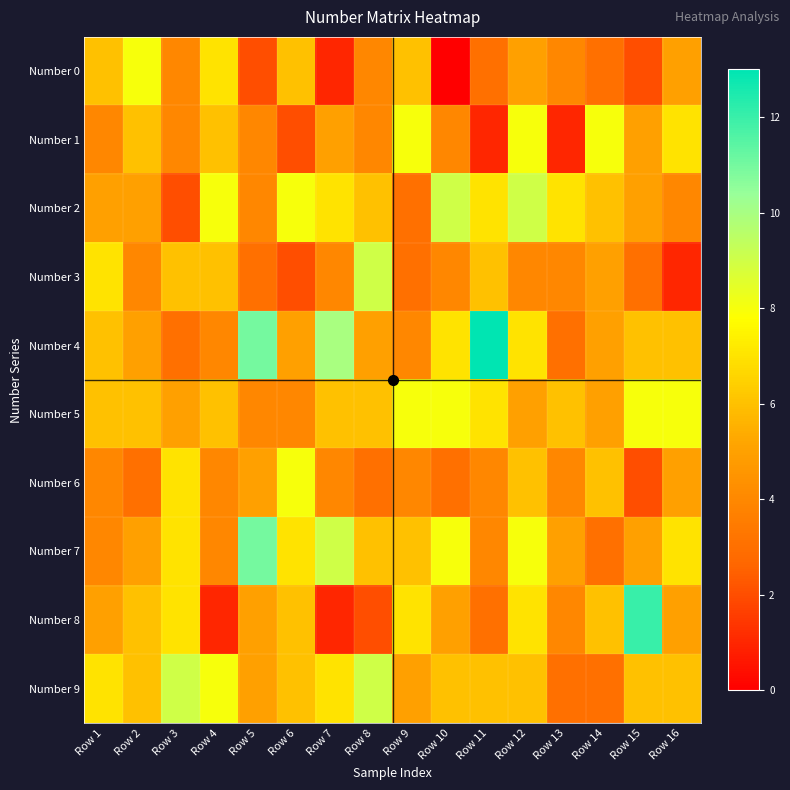

List the series in order of their peak value, highest first.

Number 4, Number 8, Number 7, Number 2, Number 3, Number 9, Number 0, Number 1, Number 5, Number 6